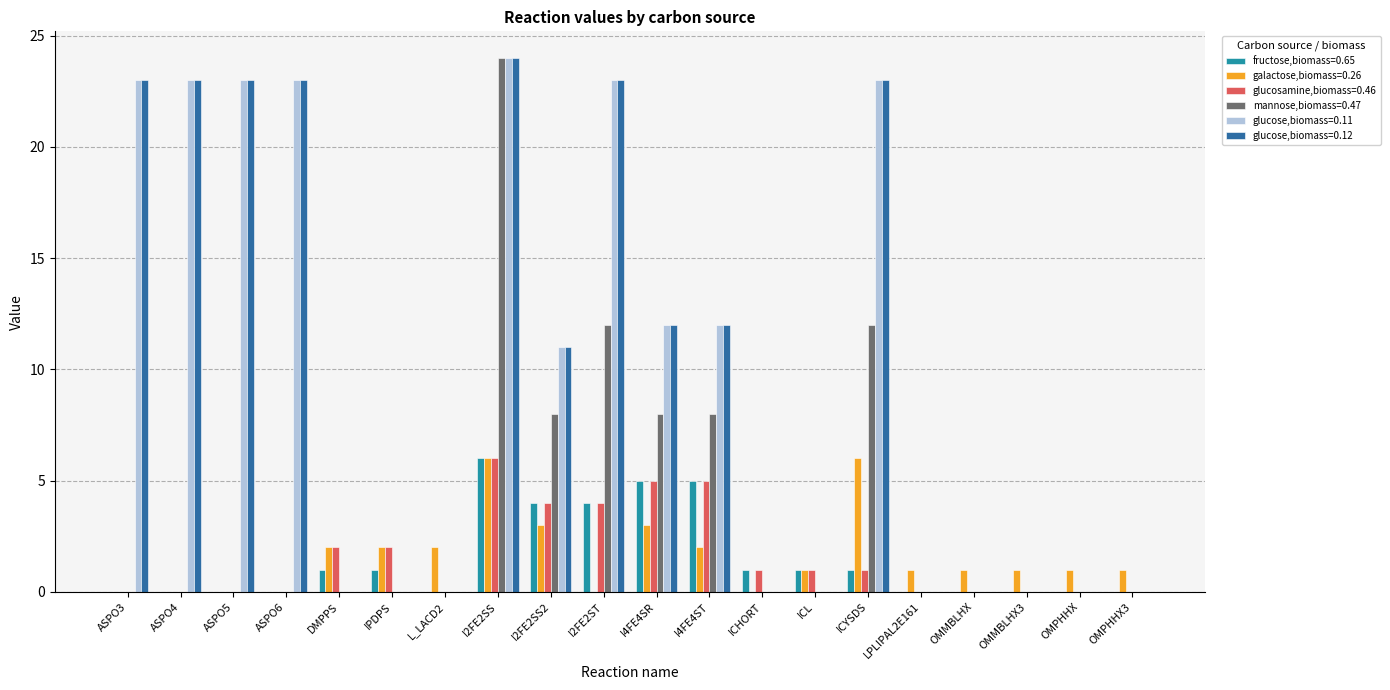

What is the total value across all series at ICL?

3